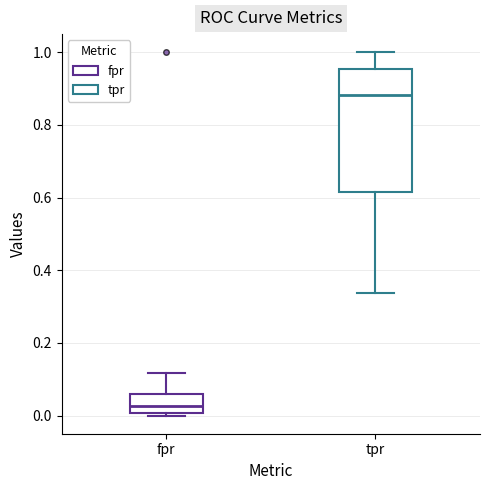

Reading left to right, transcribe this box plot: for each box, give where its median line is, the range the box spans, and where its two whiskers end, as read against the y-axis. The values are not printed on the chart, so give them approximately, as read against the axis.

fpr: median 0.02, box 0.00 to 0.06, whiskers 0.00 (just below the box's lower edge) to 0.12
tpr: median 0.88, box 0.62 to 0.96, whiskers 0.34 to 1.00